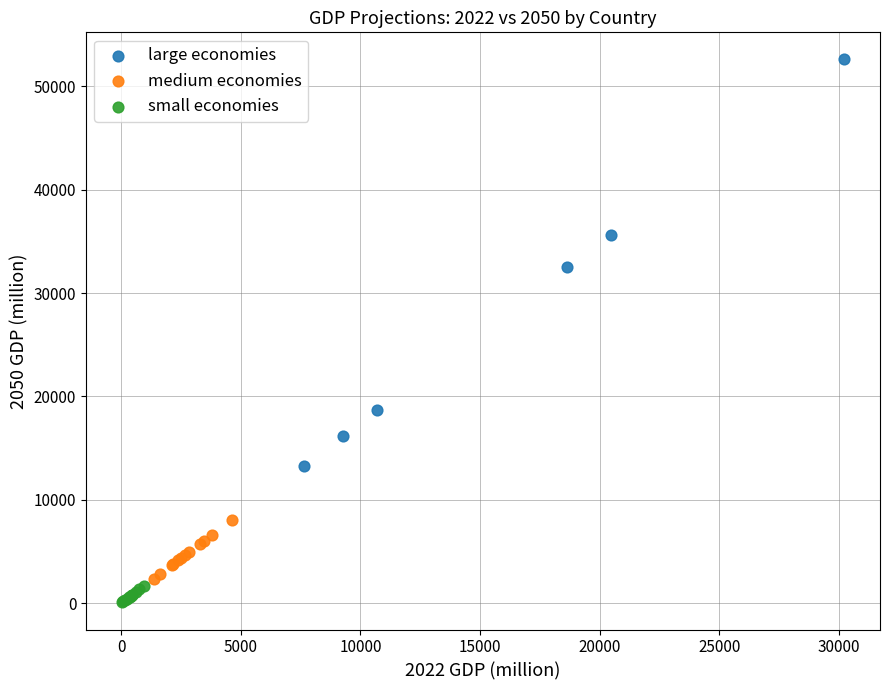

Which series has the largest Y range (max minus min)?

large economies